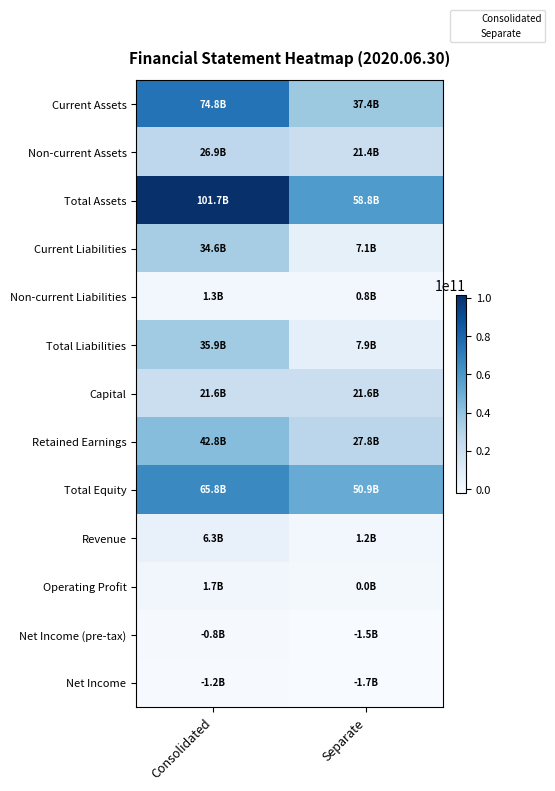

How many categories are shown in the chart?

2